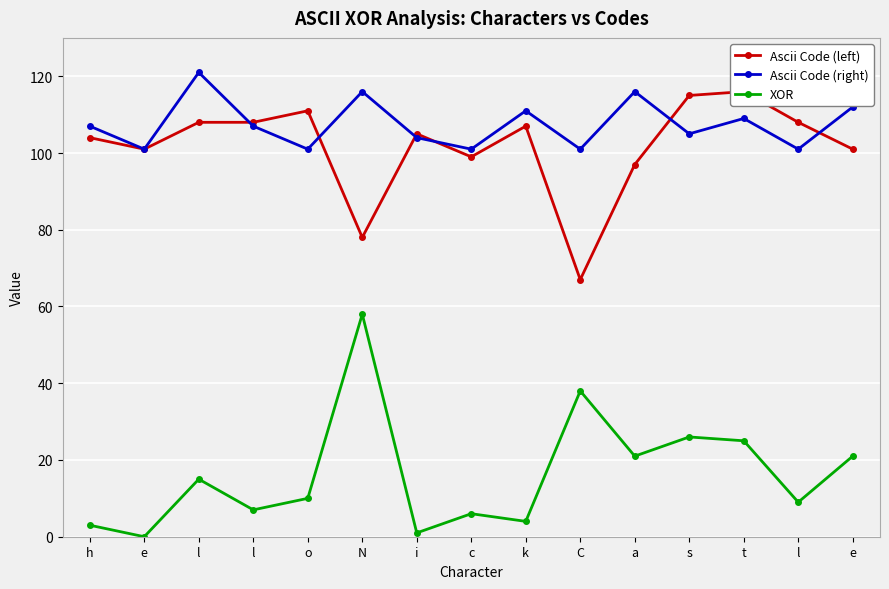

What is the total value across all series at o?

222